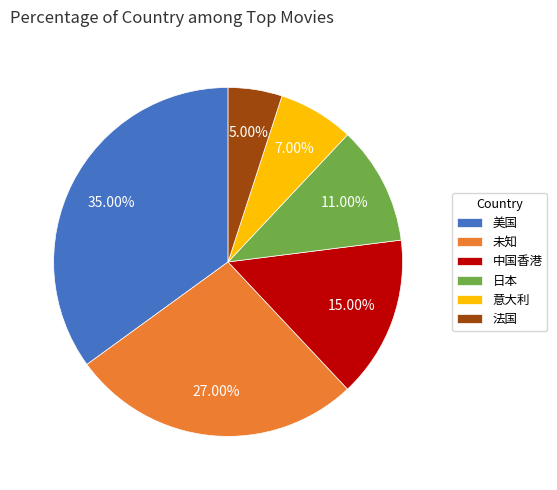

How many slices are in this pie chart?

6